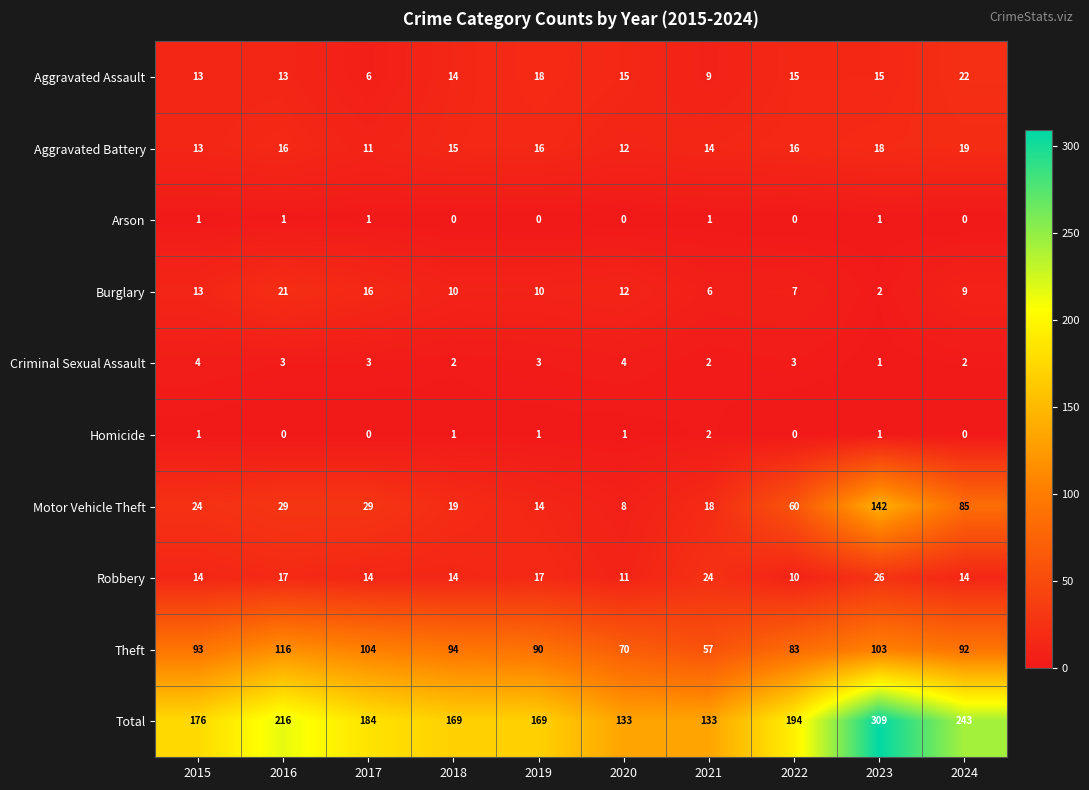

Is it true that Total equals 248 at 2019?

False